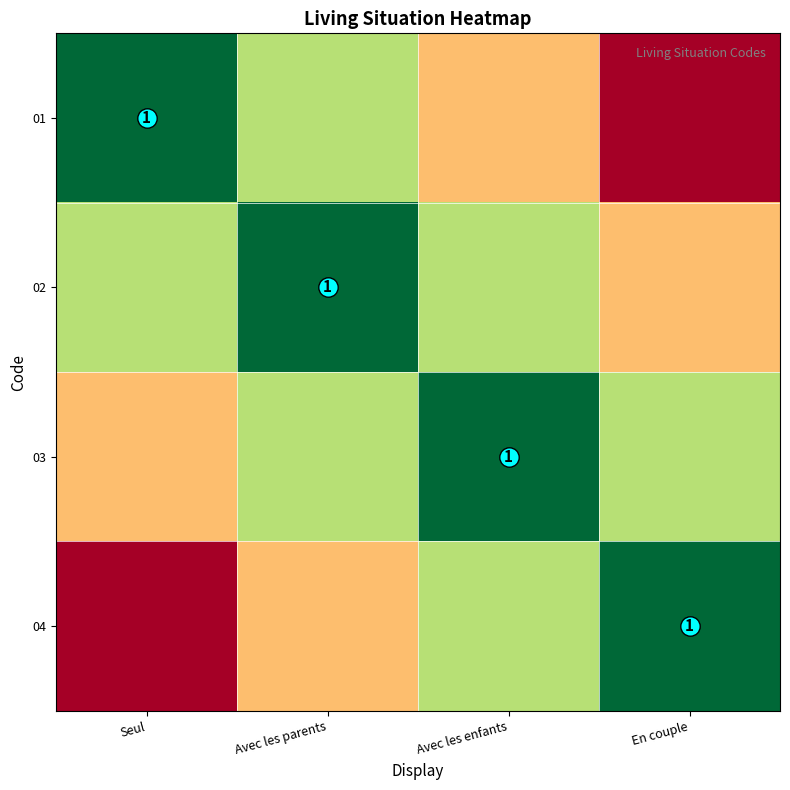

What is the total value across all series at Avec les parents?

2.7